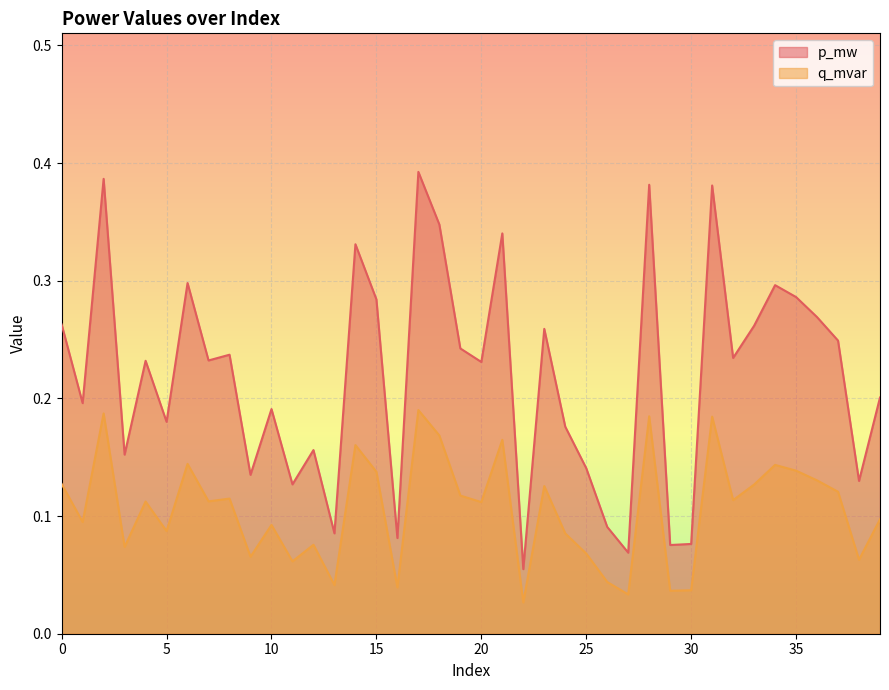

At which label is p_mw closest to 0?

22